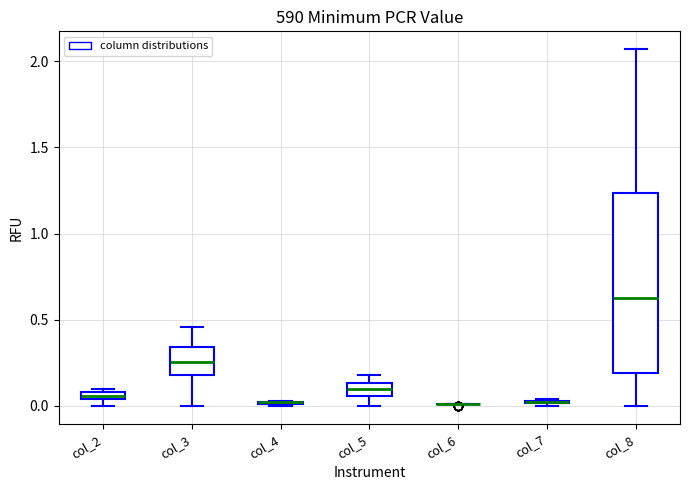

Which box is the tallest, from its lower edge to its upper edge?

col_8